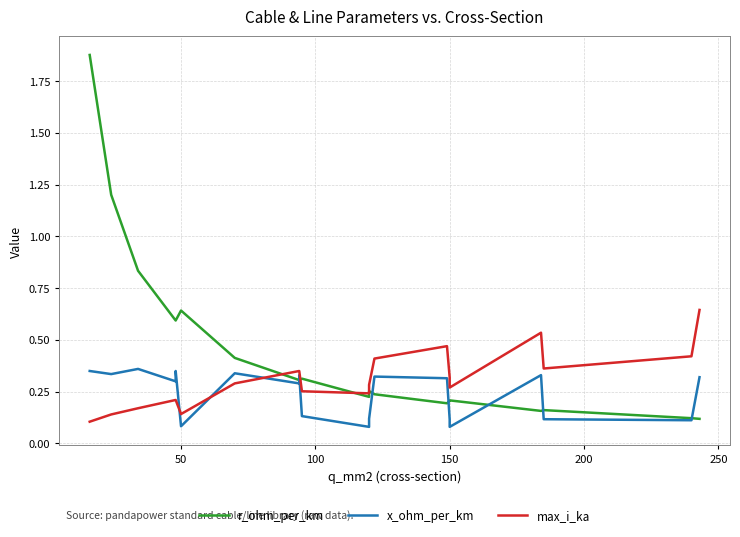

Is it true that x_ohm_per_km equals 0.0 at 50?

False